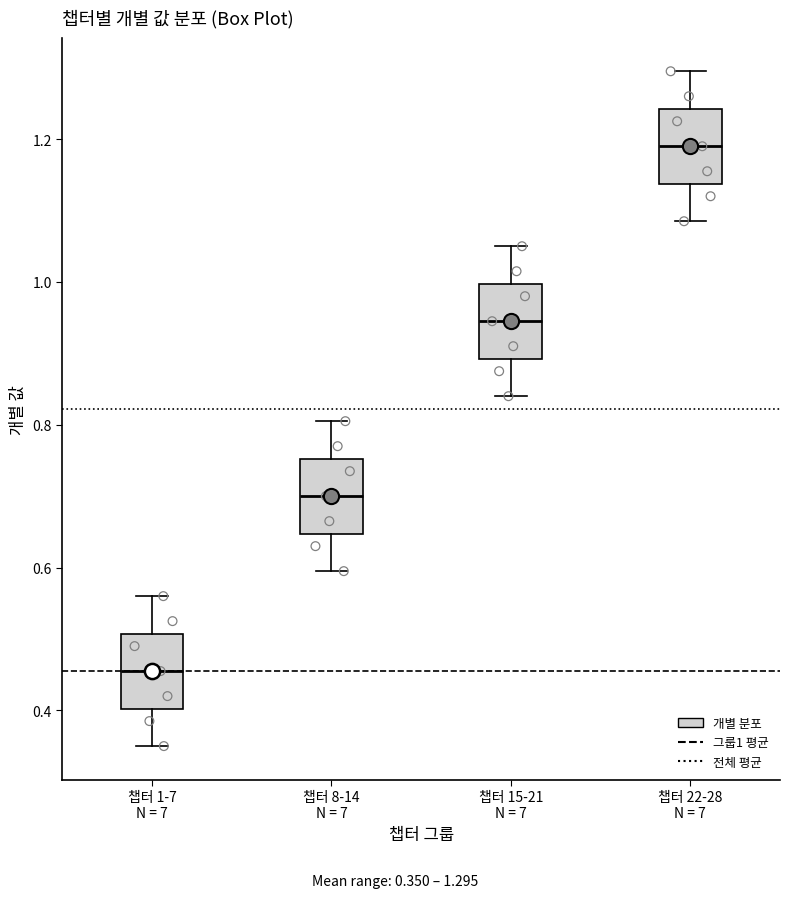

Reading left to right, transcribe this box plot: for each box, give where its median line is, the range the box spans, and where its two whiskers end, as read against the y-axis. The values are not printed on the chart, so give them approximately, as read against the axis.

챕터 1-7 N = 7: median 0.46, box 0.40 to 0.50, whiskers 0.36 to 0.56
챕터 8-14 N = 7: median 0.70, box 0.64 to 0.76, whiskers 0.60 to 0.80
챕터 15-21 N = 7: median 0.94, box 0.90 to 1.00, whiskers 0.84 to 1.06
챕터 22-28 N = 7: median 1.20, box 1.14 to 1.24, whiskers 1.08 to 1.30